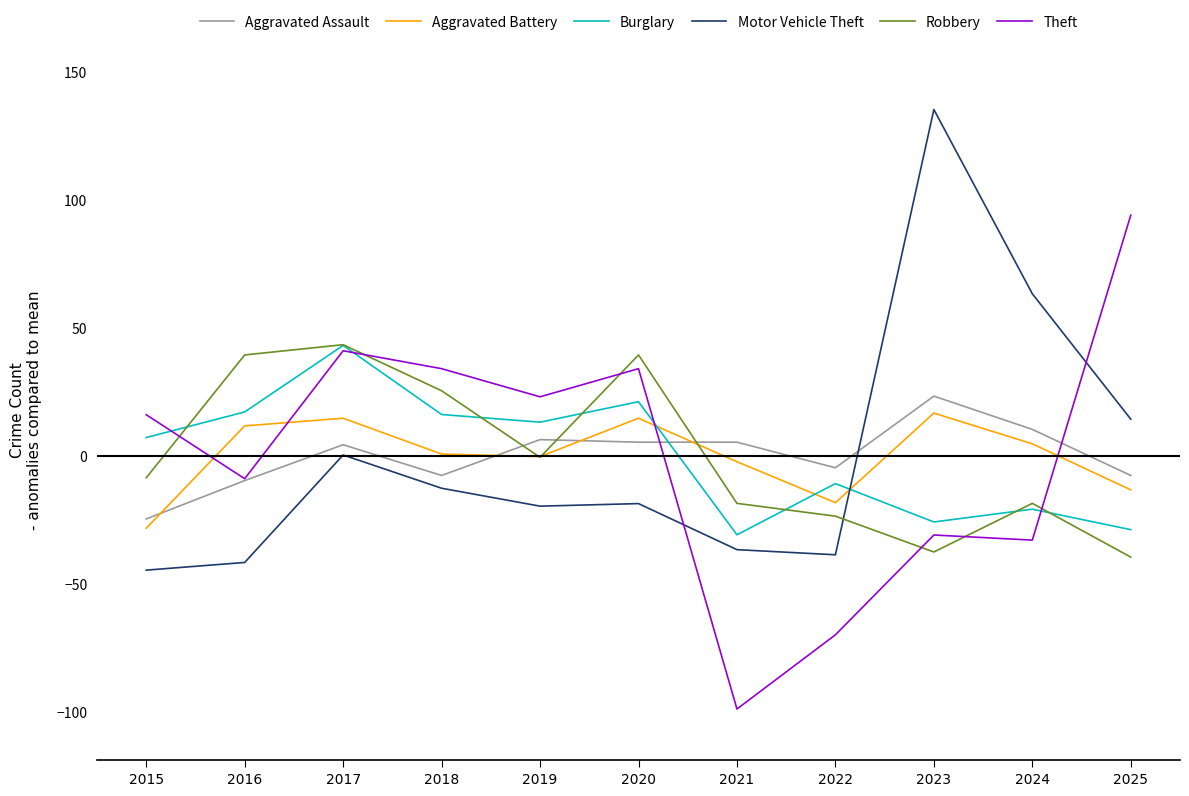

In Robbery, how many points are higher than both neighbors (excluding endpoints)?

3